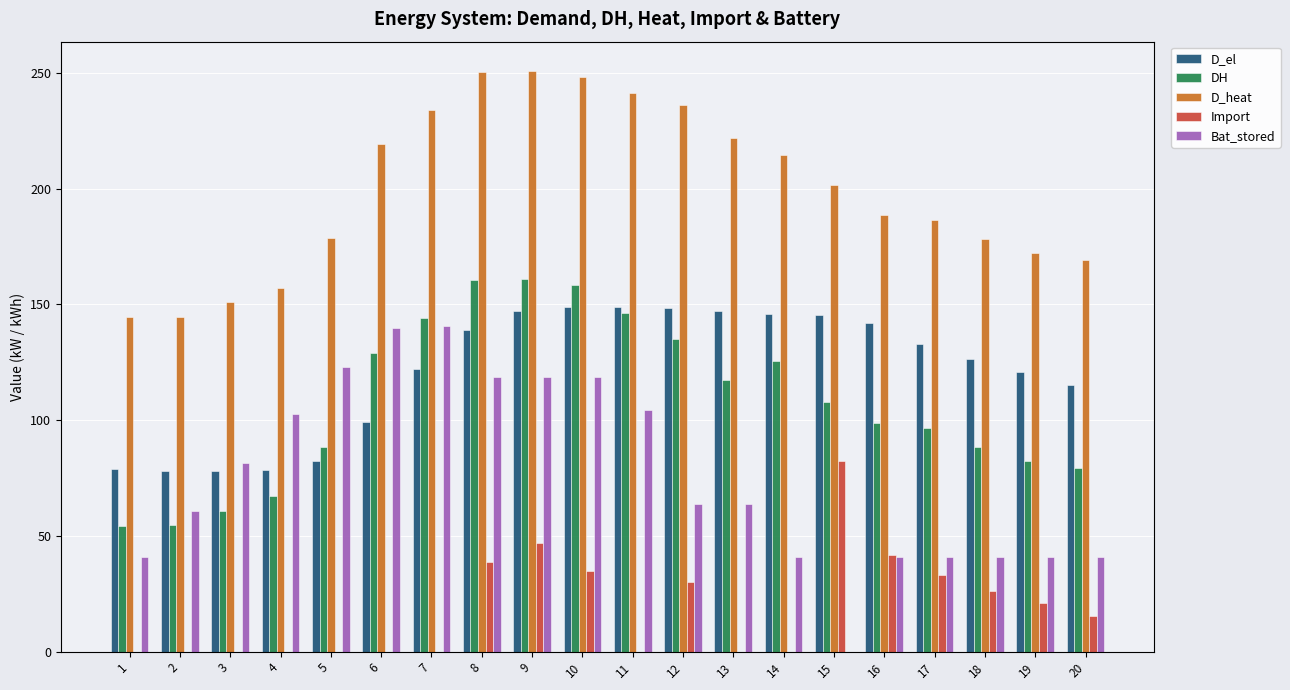

True or false: Bat_stored has a value of 97.5 at 13.

False